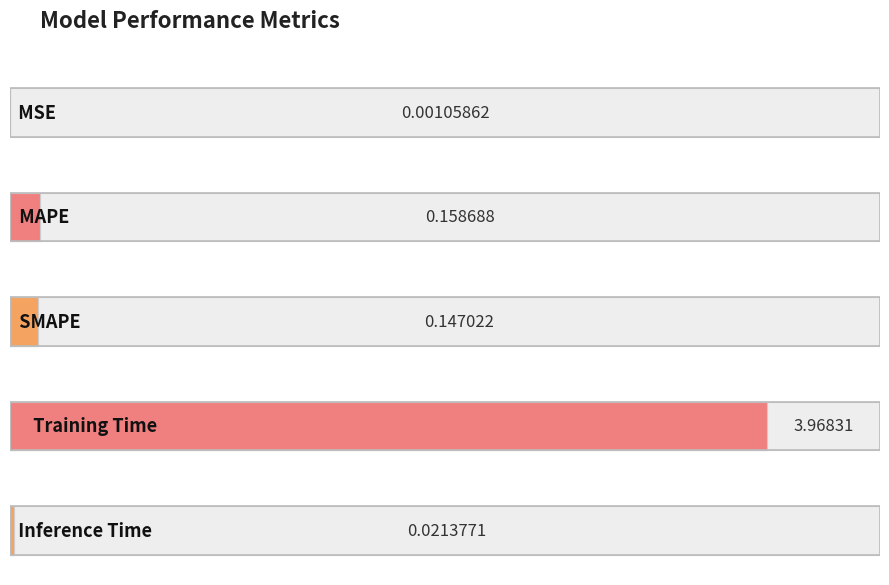

Reading left to right, what are all the values shown in this chart?

MSE=0.0	MAPE=0.2	SMAPE=0.1	Training Time=4.0	Inference Time=0.0